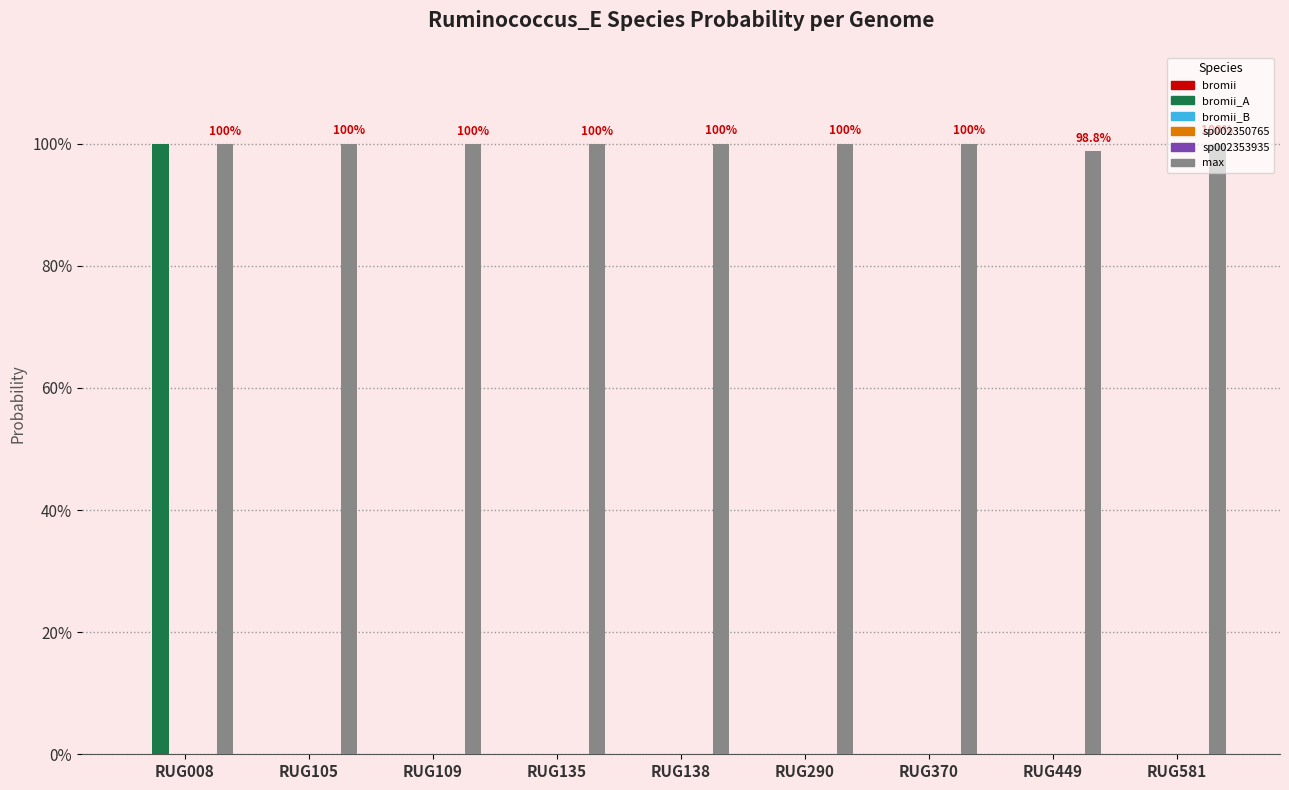

Reading left to right, transcribe all the data shown in this chart.

s__Ruminococcus_E bromii: RUG008=0.0	RUG105=0.0	RUG109=0.0	RUG135=0.0	RUG138=0.0	RUG290=0.0	RUG370=0.0	RUG449=0.0	RUG581=0.0
s__Ruminococcus_E bromii_A: RUG008=1.0	RUG105=0.0	RUG109=0.0	RUG135=0.0	RUG138=0.0	RUG290=0.0	RUG370=0.0	RUG449=0.0	RUG581=0.0
s__Ruminococcus_E bromii_B: RUG008=0.0	RUG105=0.0	RUG109=0.0	RUG135=0.0	RUG138=0.0	RUG290=0.0	RUG370=0.0	RUG449=0.0	RUG581=0.0
s__Ruminococcus_E sp002350765: RUG008=0.0	RUG105=0.0	RUG109=0.0	RUG135=0.0	RUG138=0.0	RUG290=0.0	RUG370=0.0	RUG449=0.0	RUG581=0.0
s__Ruminococcus_E sp002353935: RUG008=0.0	RUG105=0.0	RUG109=0.0	RUG135=0.0	RUG138=0.0	RUG290=0.0	RUG370=0.0	RUG449=0.0	RUG581=0.0
max: RUG008=1.0	RUG105=1.0	RUG109=1.0	RUG135=1.0	RUG138=1.0	RUG290=1.0	RUG370=1.0	RUG449=1.0	RUG581=1.0